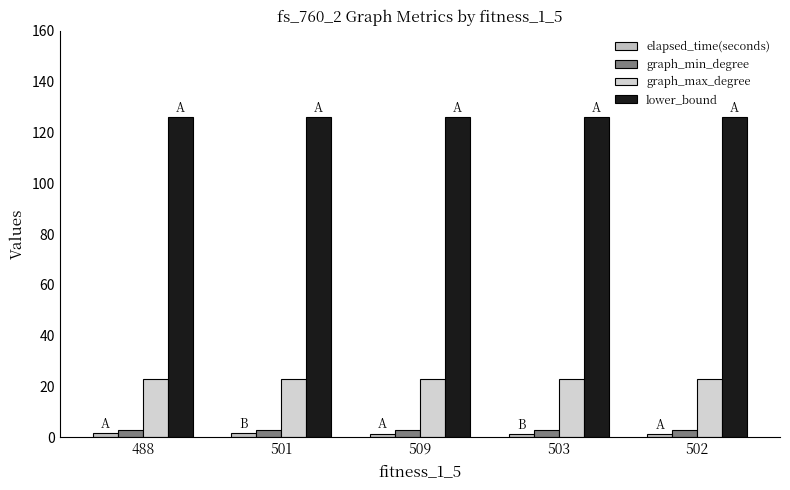

What is the difference between the maximum and second lowest values in the elapsed_time(seconds) series?

0.4